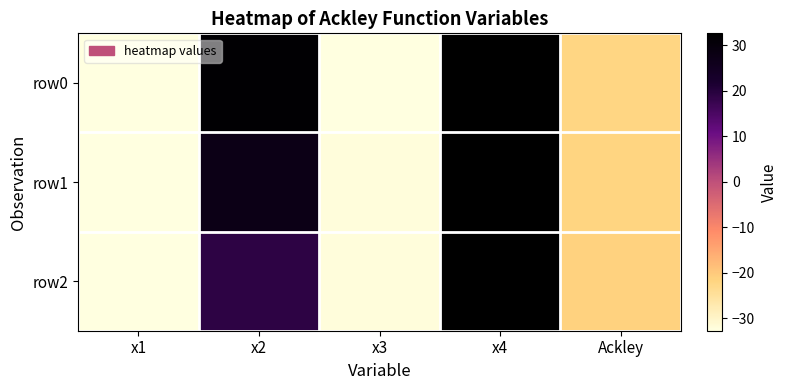

Reading left to right, extract all data points from this chart.

row0: x1=-32.7	x2=31.6	x3=-32.8	x4=32.5	Ackley=-22.0
row1: x1=-32.7	x2=27.3	x3=-32.0	x4=32.5	Ackley=-21.9
row2: x1=-32.7	x2=18.9	x3=-32.0	x4=32.6	Ackley=-21.5